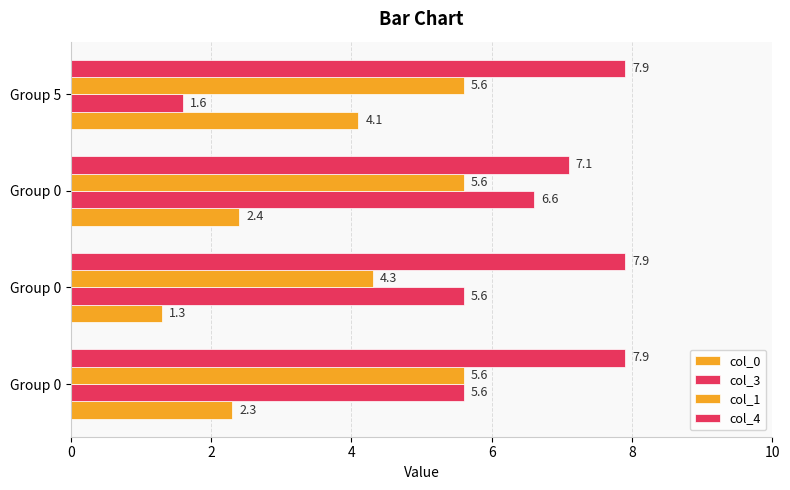

How many distinct data groups are displayed?

4